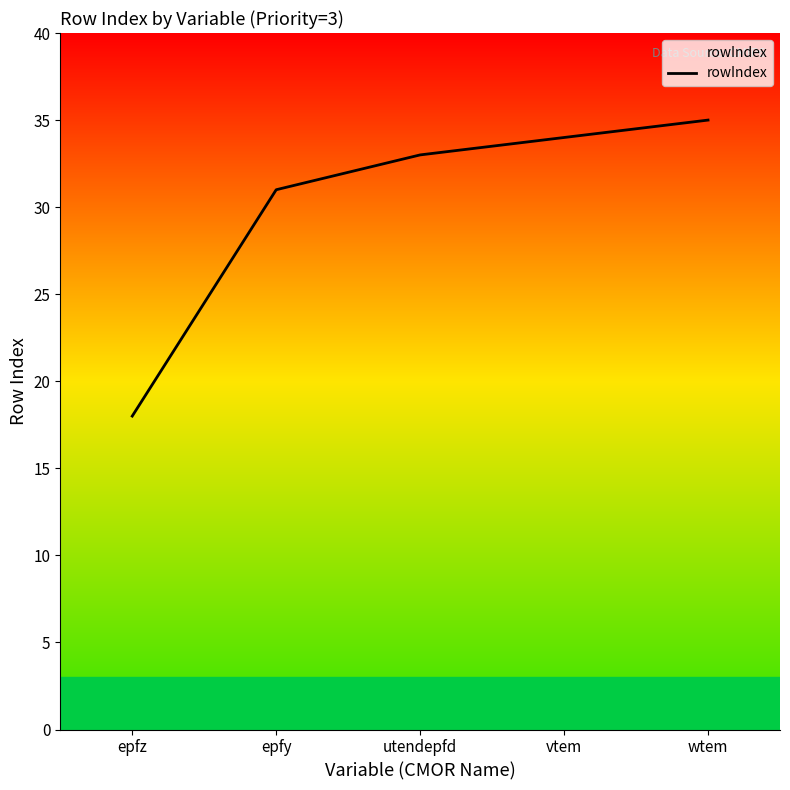

Reading left to right, transcribe all the data shown in this chart.

18	31	33	34	35